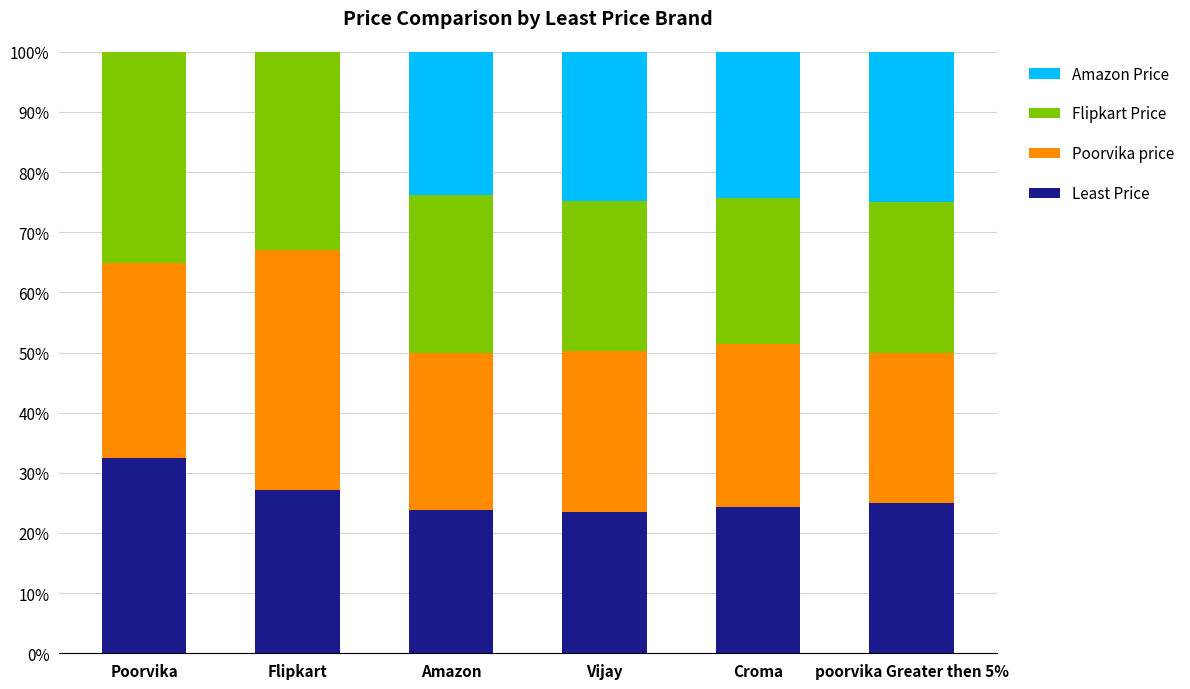

Are the bars horizontal?

No